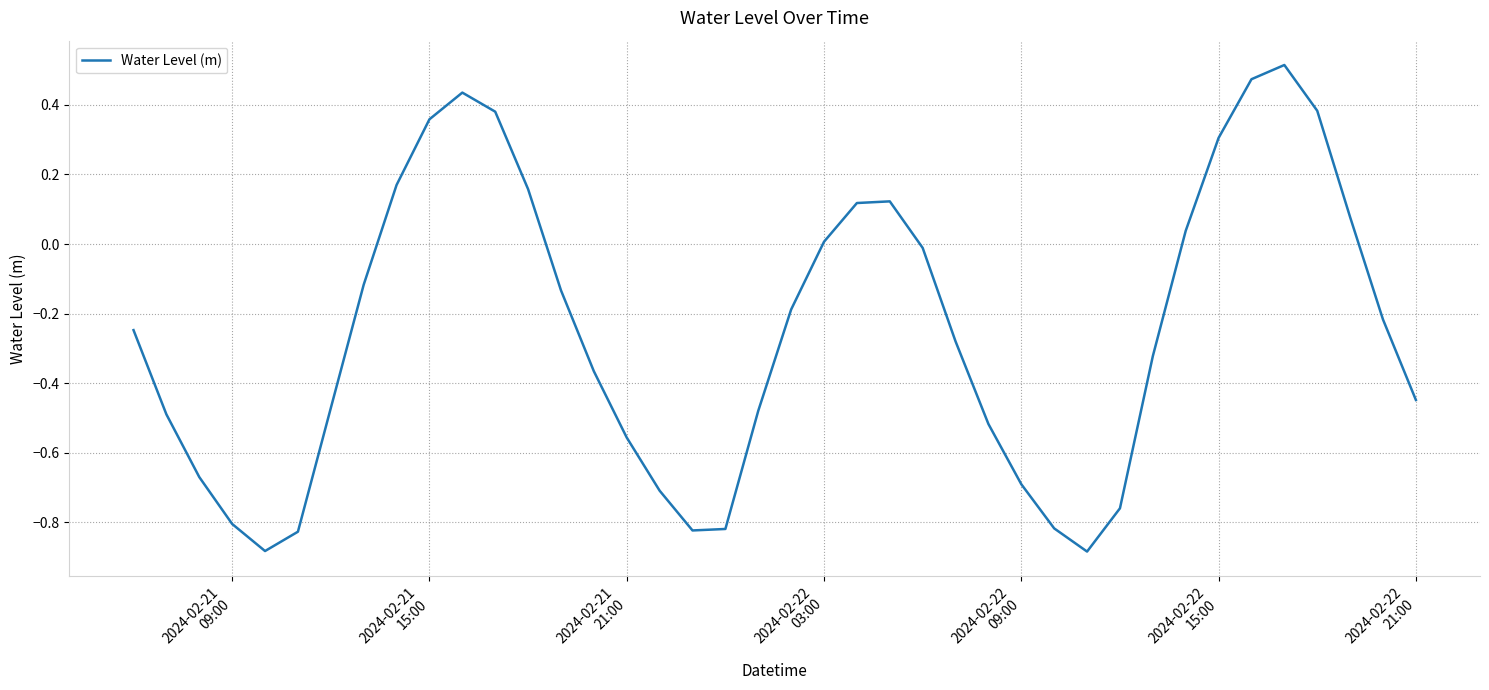

What is the difference between the maximum and minimum values?

1.4